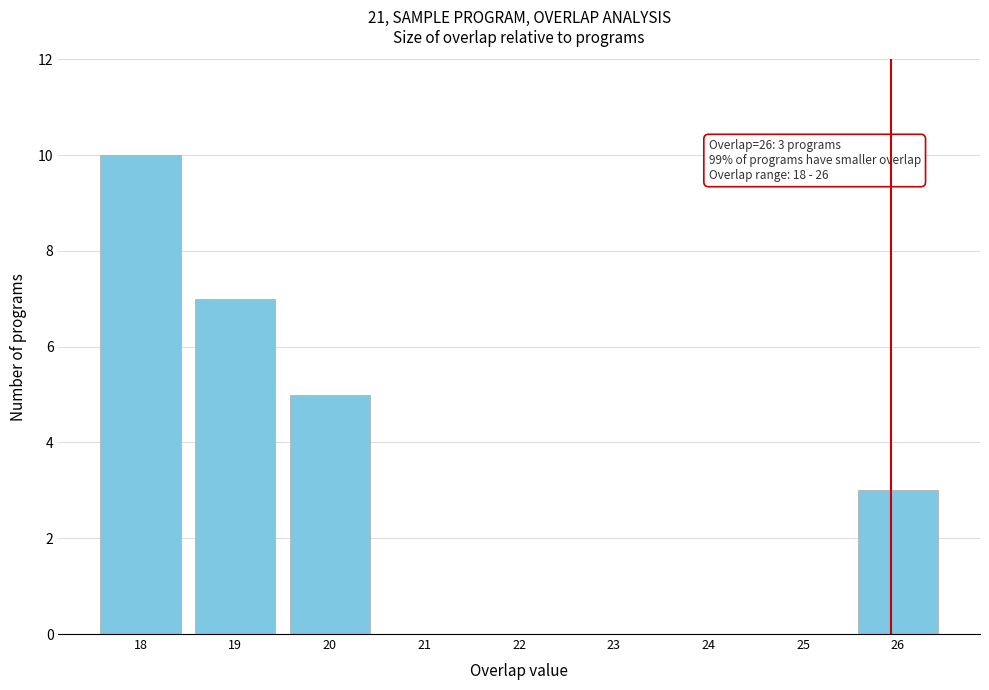

Reading left to right, transcribe all the data shown in this chart.

18=10	19=7	20=5	21=0	22=0	23=0	24=0	25=0	26=3